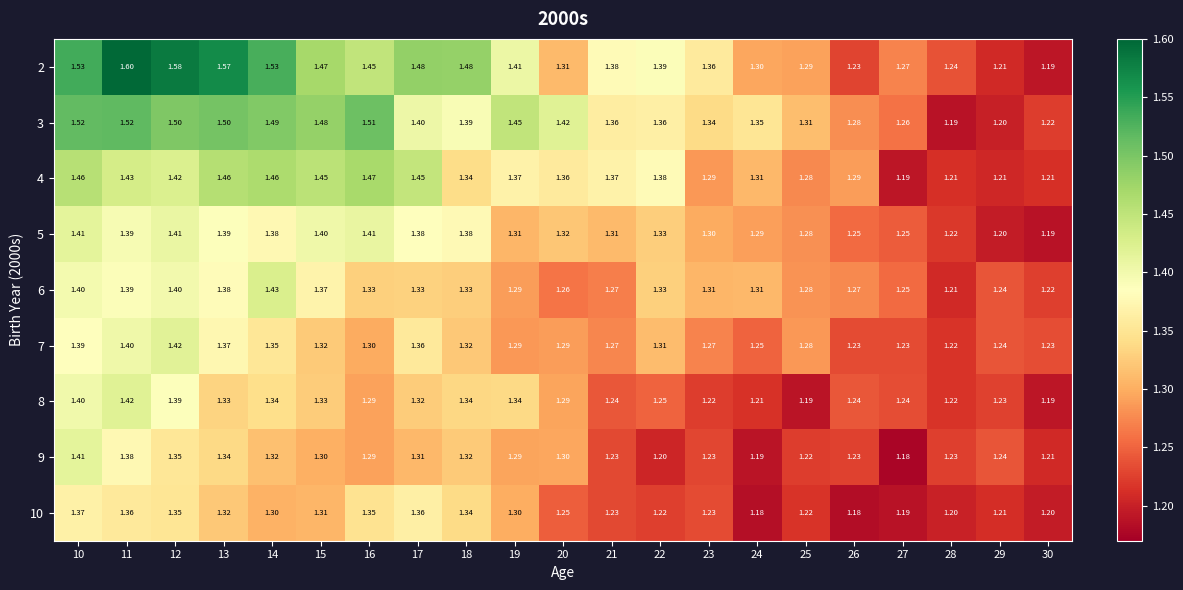

Is the value of 5 at 10 greater than the value of 8 at 13?

Yes